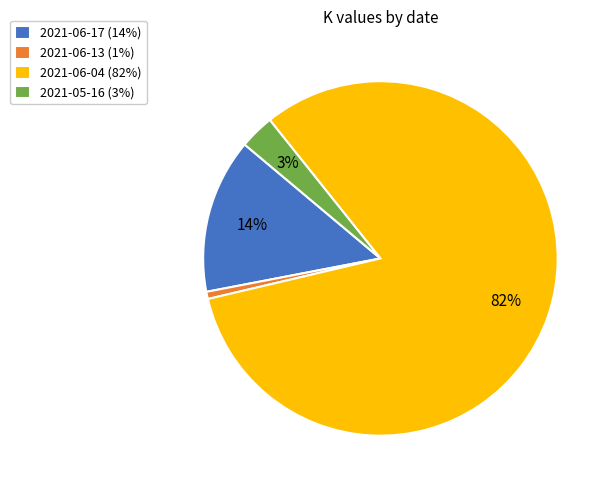

Count the number of slices in the pie.

4